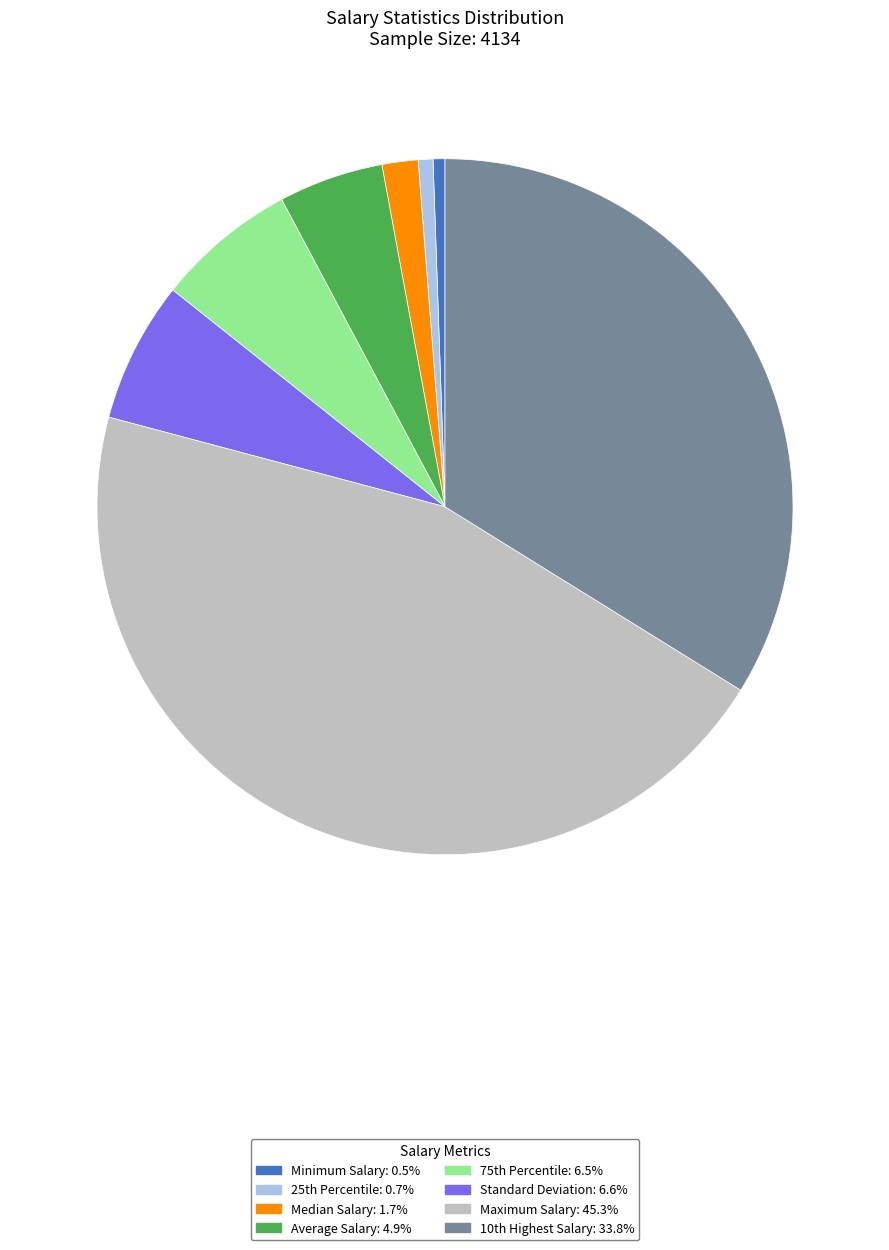

How many segments does this pie chart have?

8